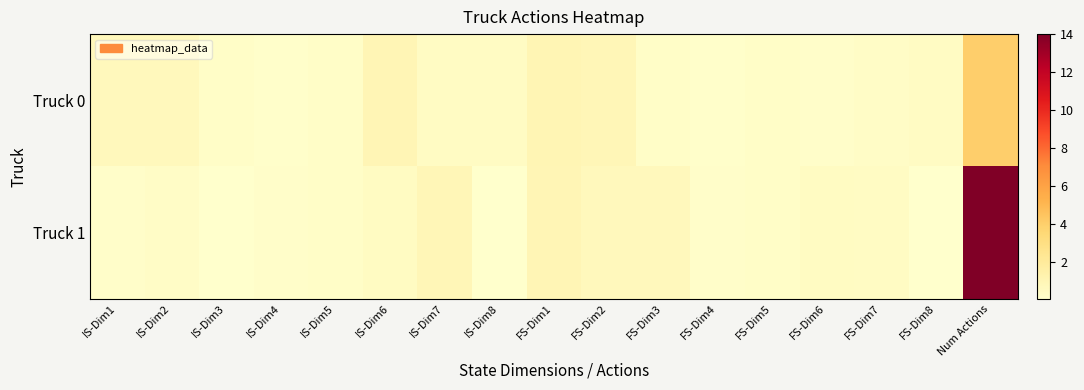

Rank the series at FS-Dim1 from highest to lowest value.

Truck 0, Truck 1